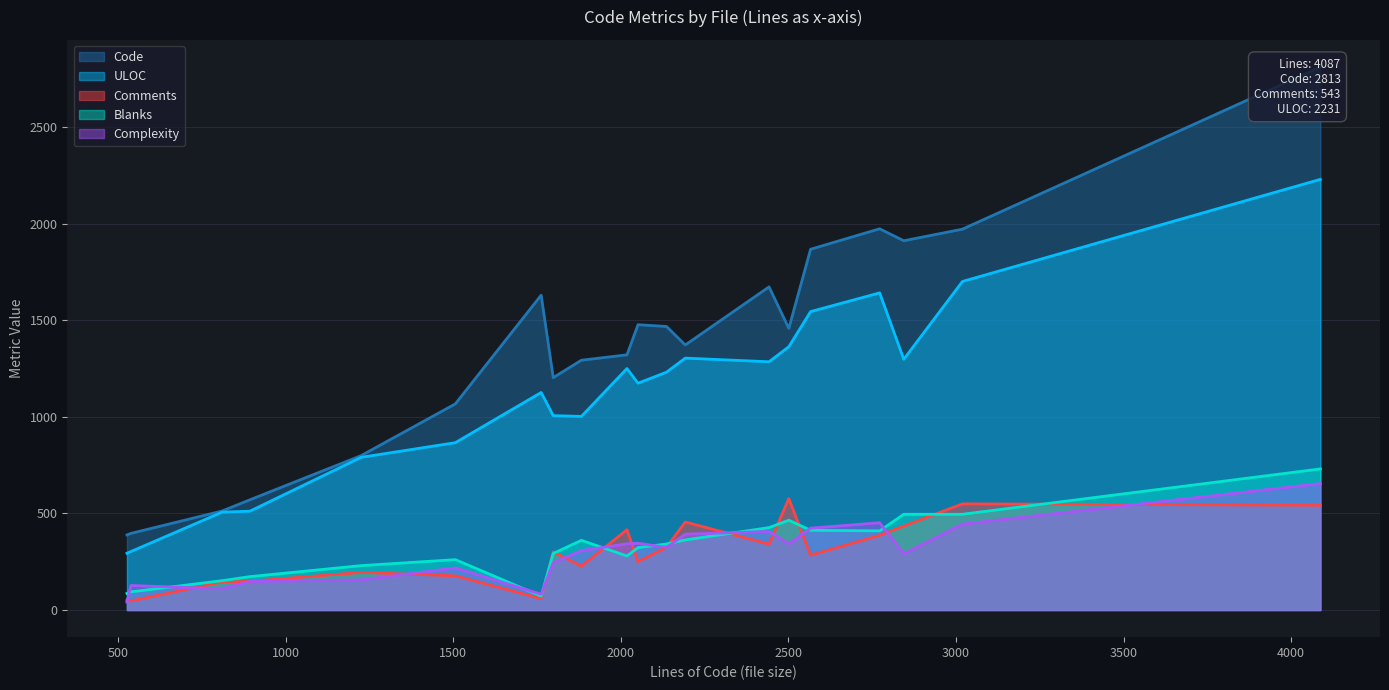

The Complexity series shows 452 at transport_ice.c. True or false?

True